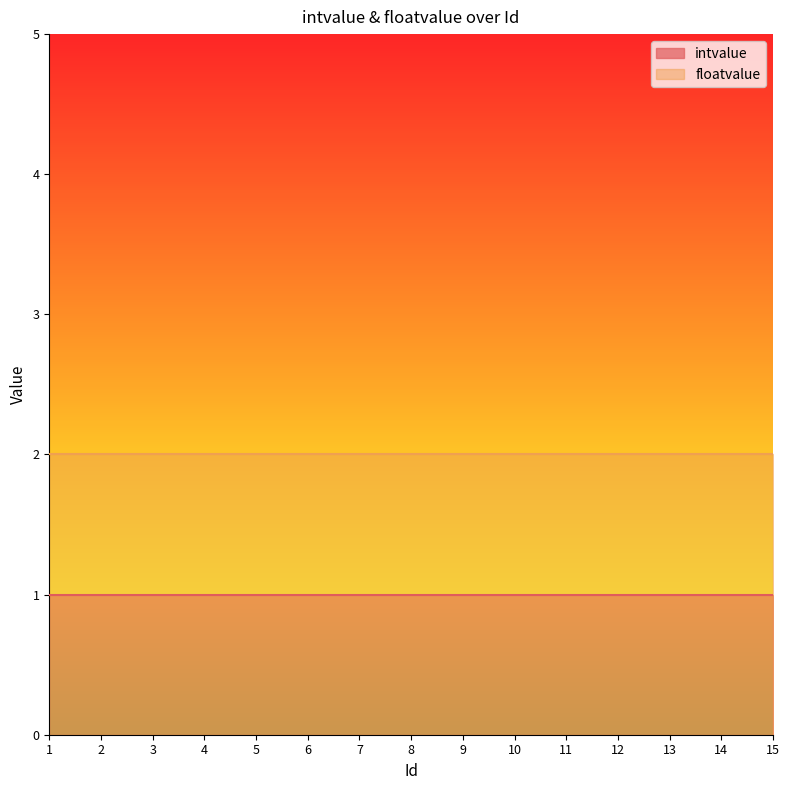

True or false: intvalue and floatvalue intersect in this chart.

False